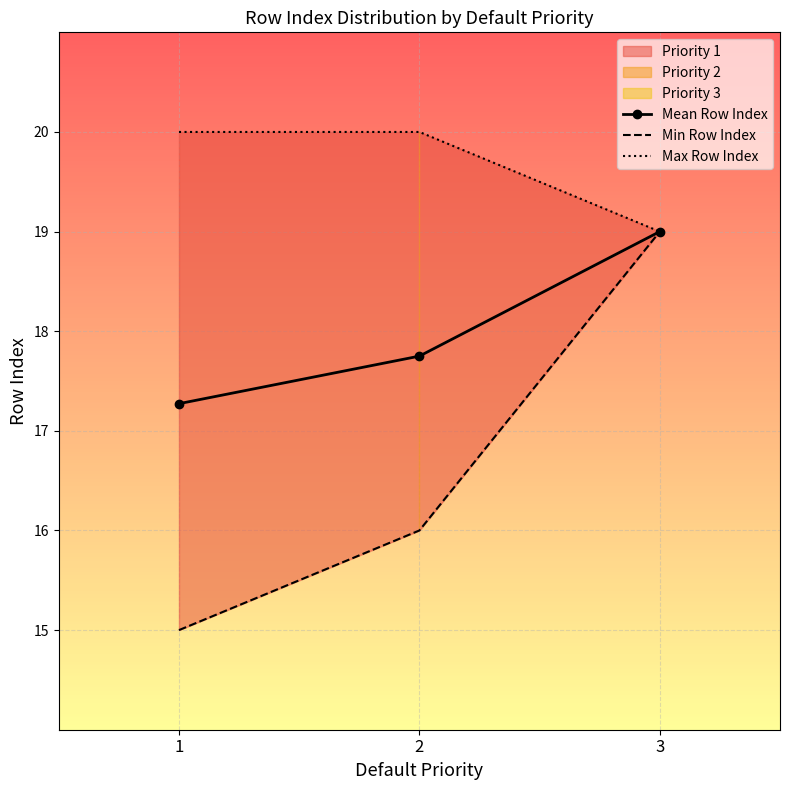

What is the difference between the maximum and minimum values in the Min Row Index series?

4.0